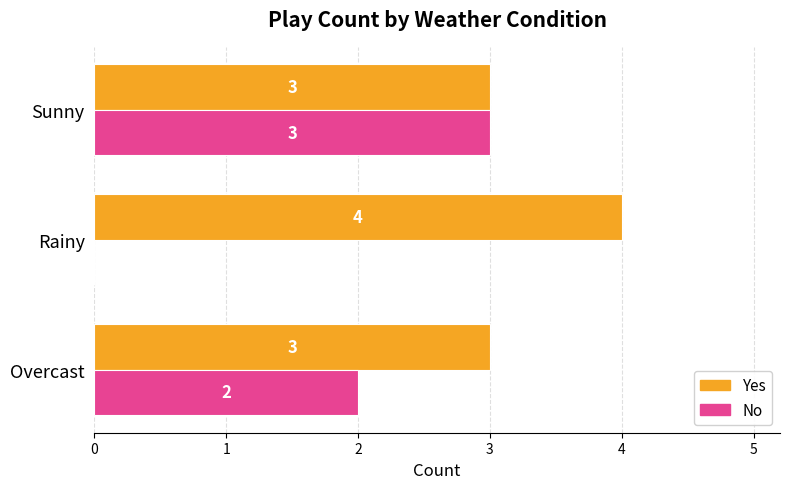

What value does the Yes series have at Rainy?

4